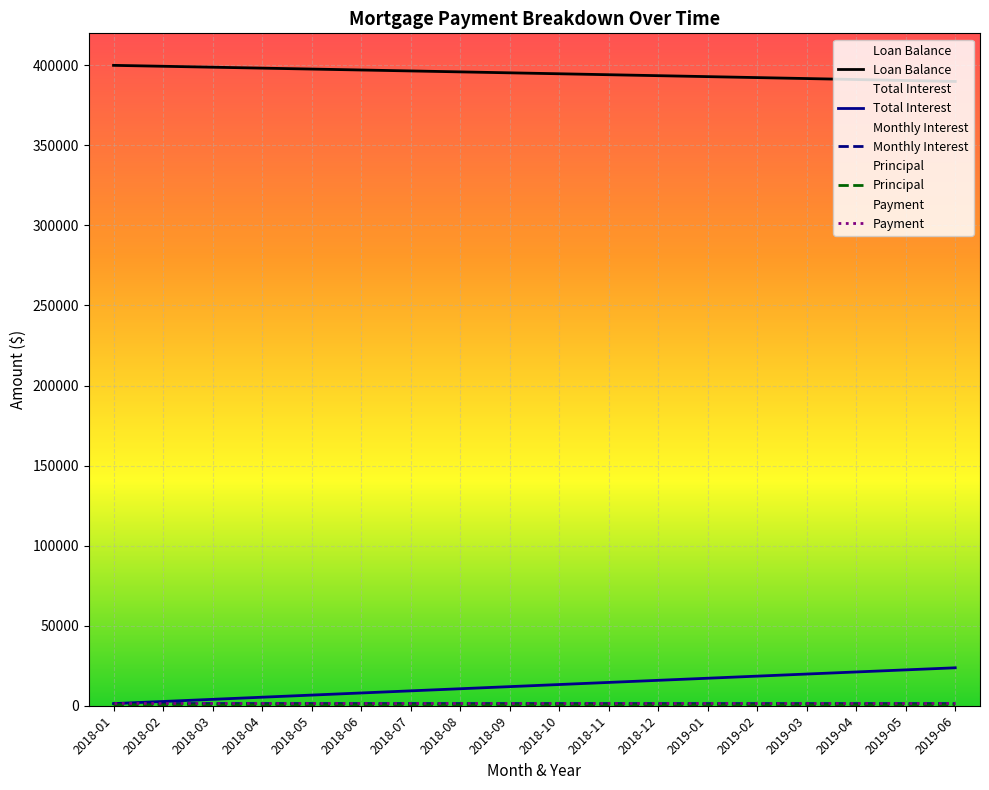

How many categories are shown in the chart?

18